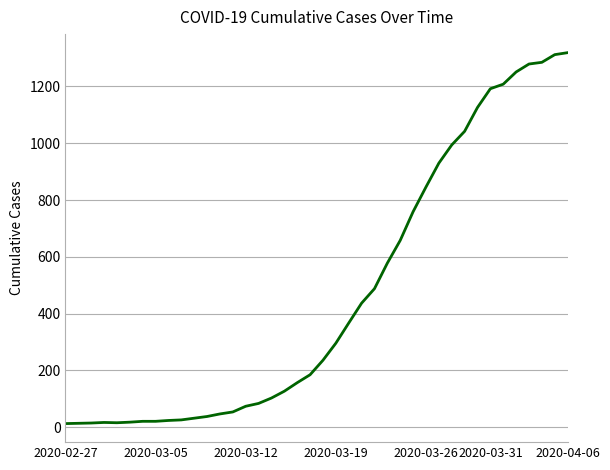

What is the greatest value displayed?

1319